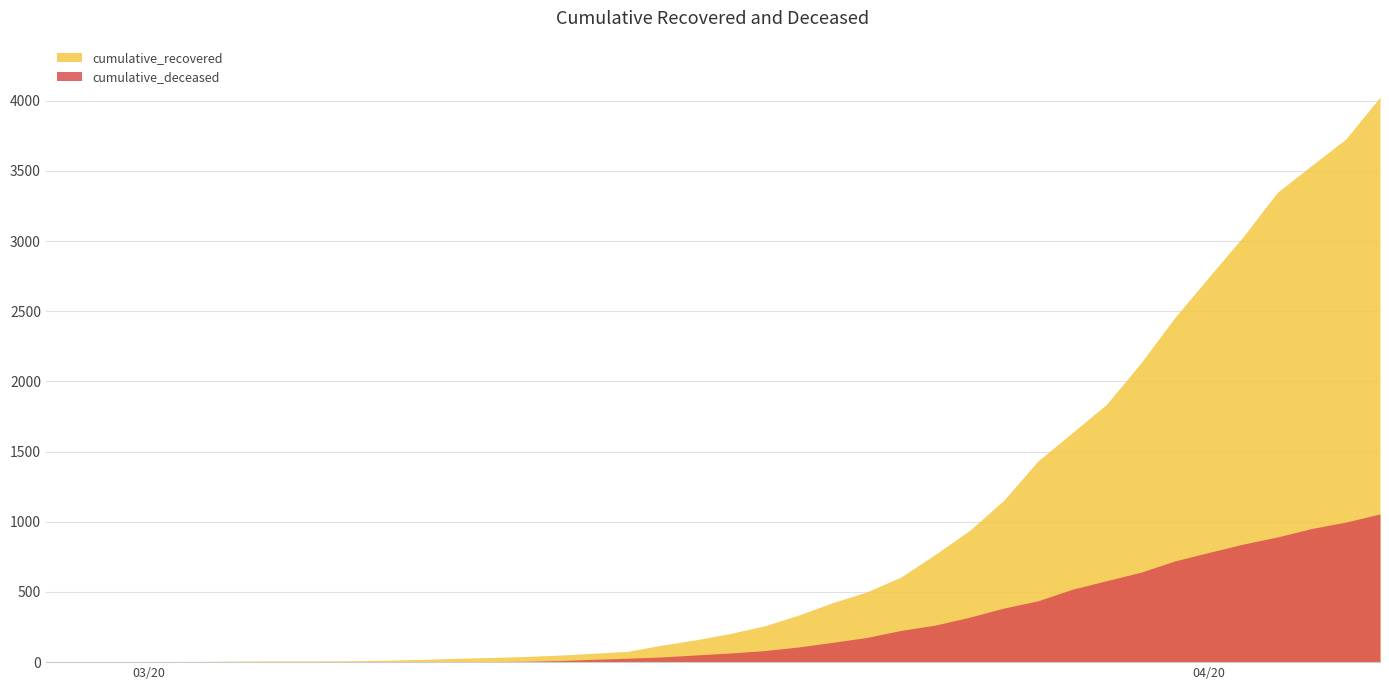

What are all the series names shown in the legend?

cumulative_recovered, cumulative_deceased